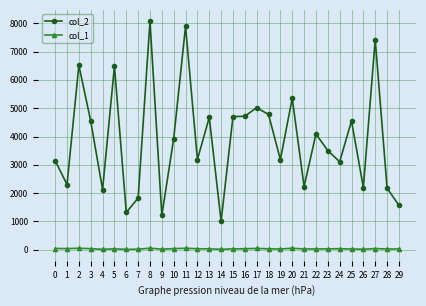

How many lines are shown in the chart?

2